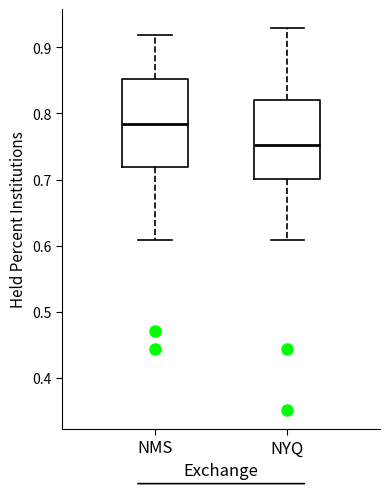

Comparing the boxes themselves (not the whiskers), which one is the tallest?

NMS